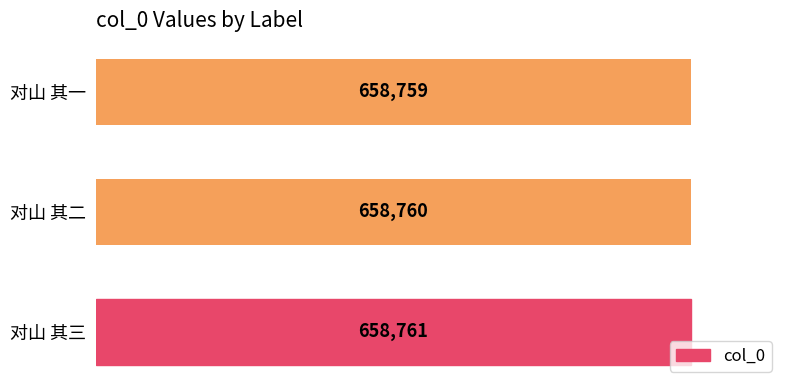

What is the smallest value displayed?

658759